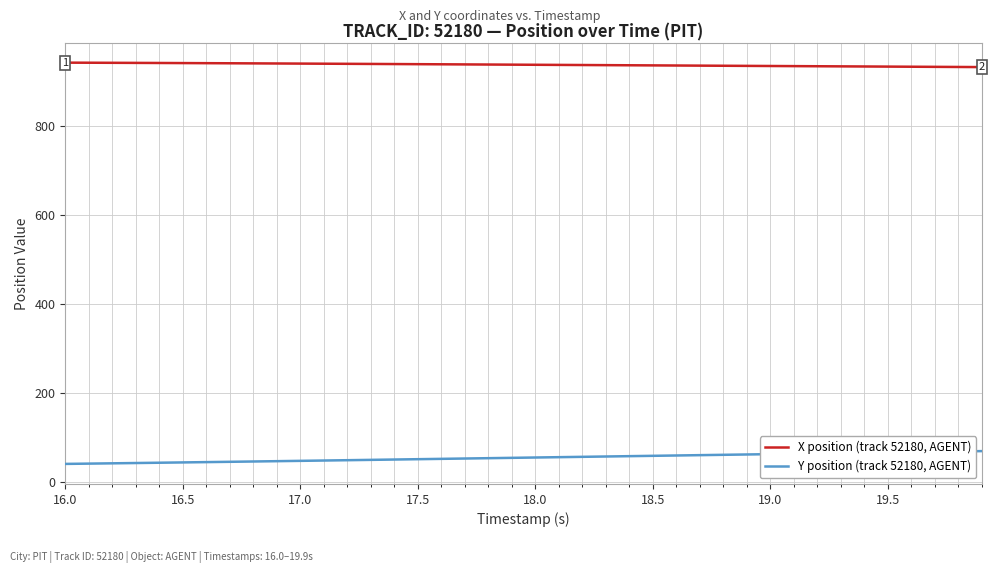

How many values in the Y position (track 52180, AGENT) series exceed 56?

20